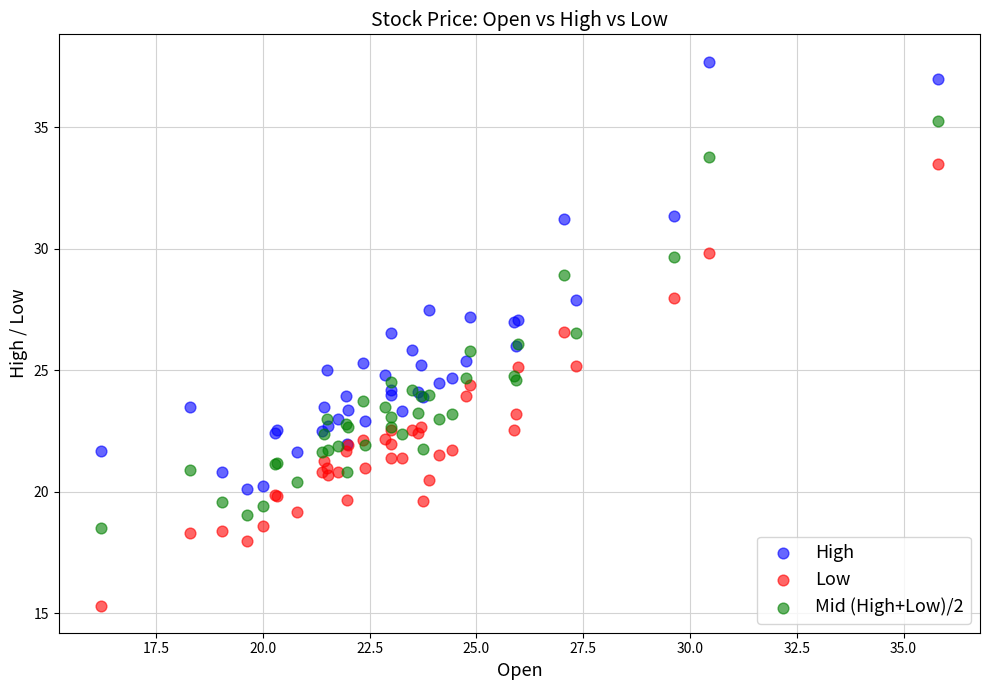

Which series contains the highest Y value?

High